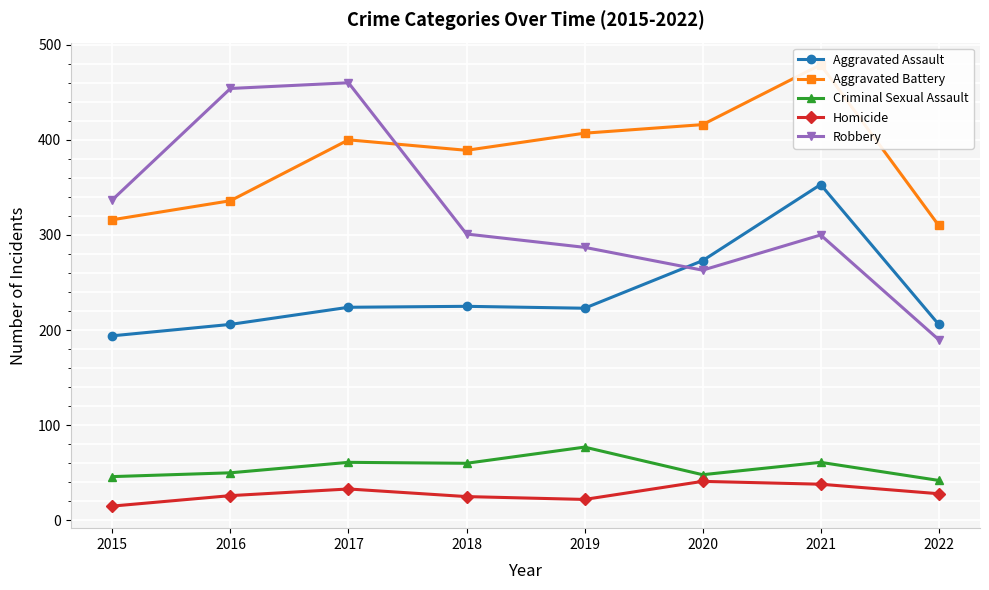

At which category does Aggravated Battery reach its first local peak?

2017